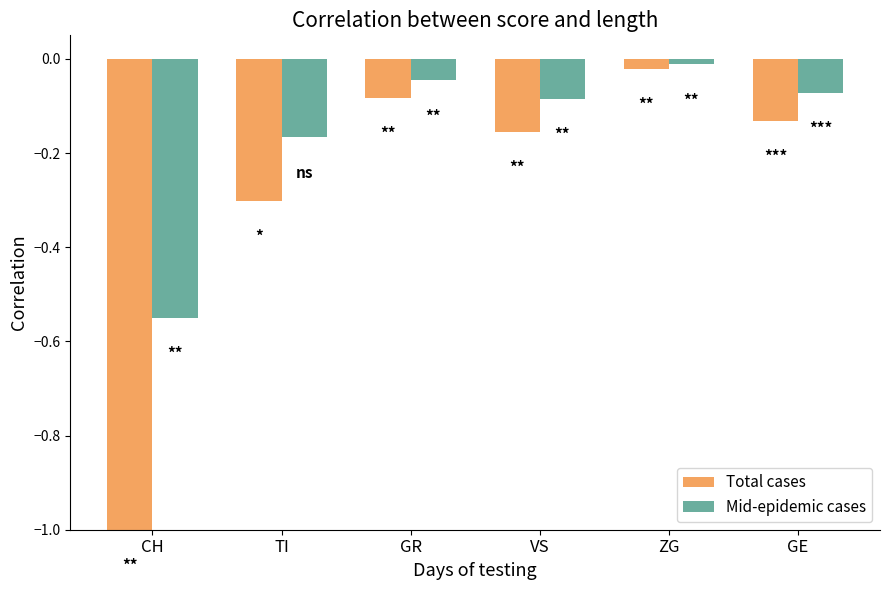

What is the difference between the highest and lowest values at GE?

0.1